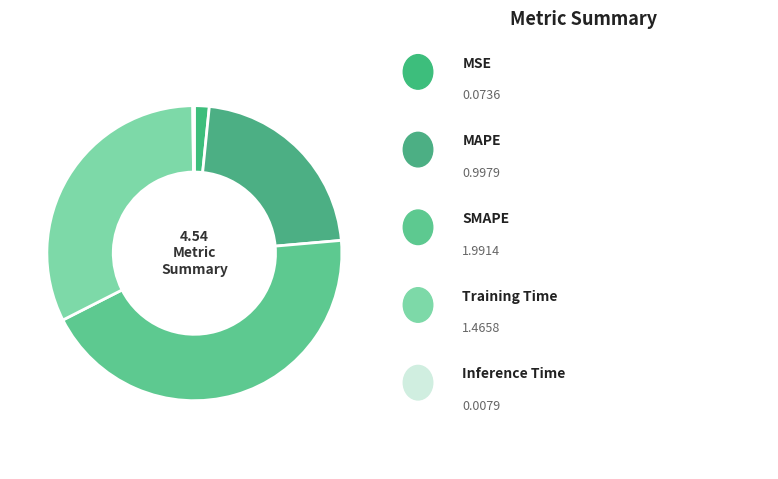

How many segments does this pie chart have?

5